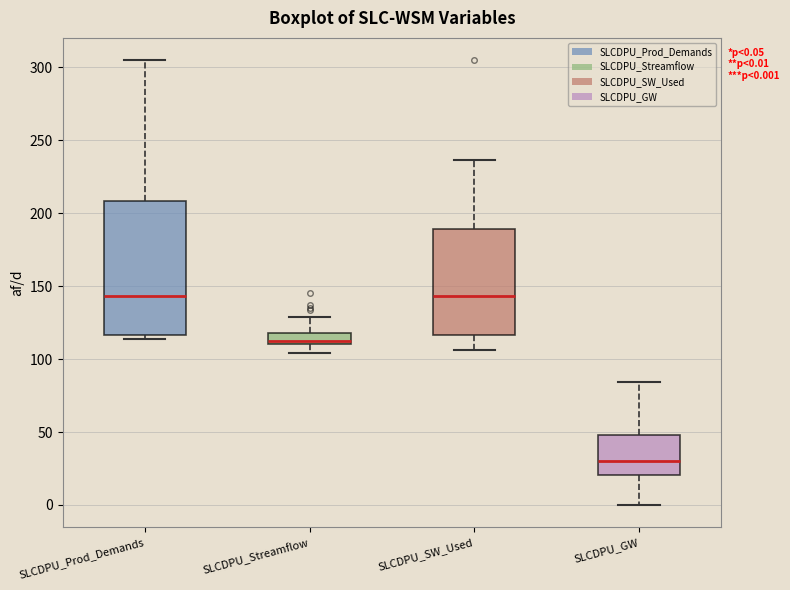

Which box is the tallest, from its lower edge to its upper edge?

SLCDPU_Prod_Demands